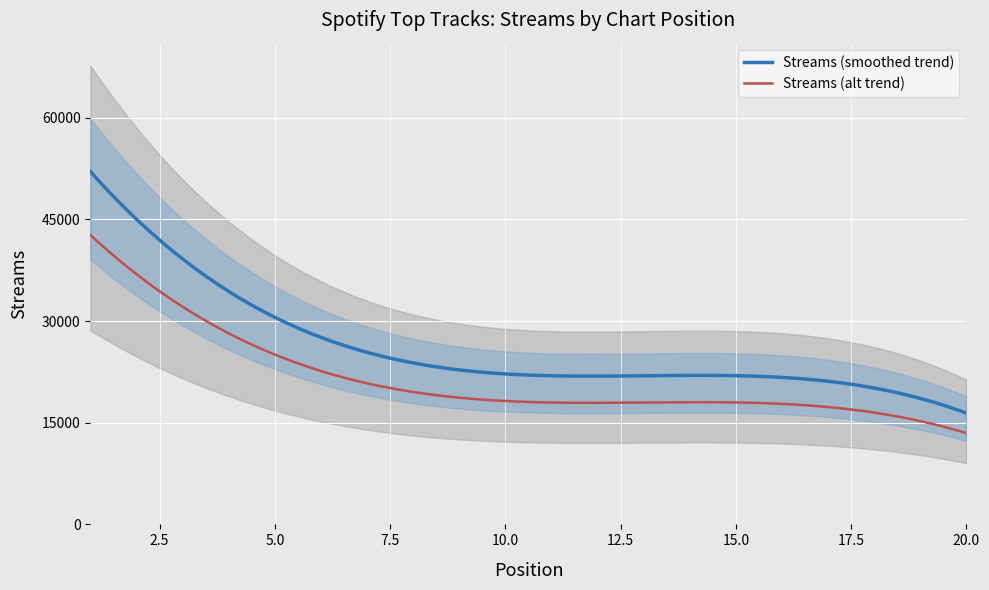

Which category has the highest value across all series?

1